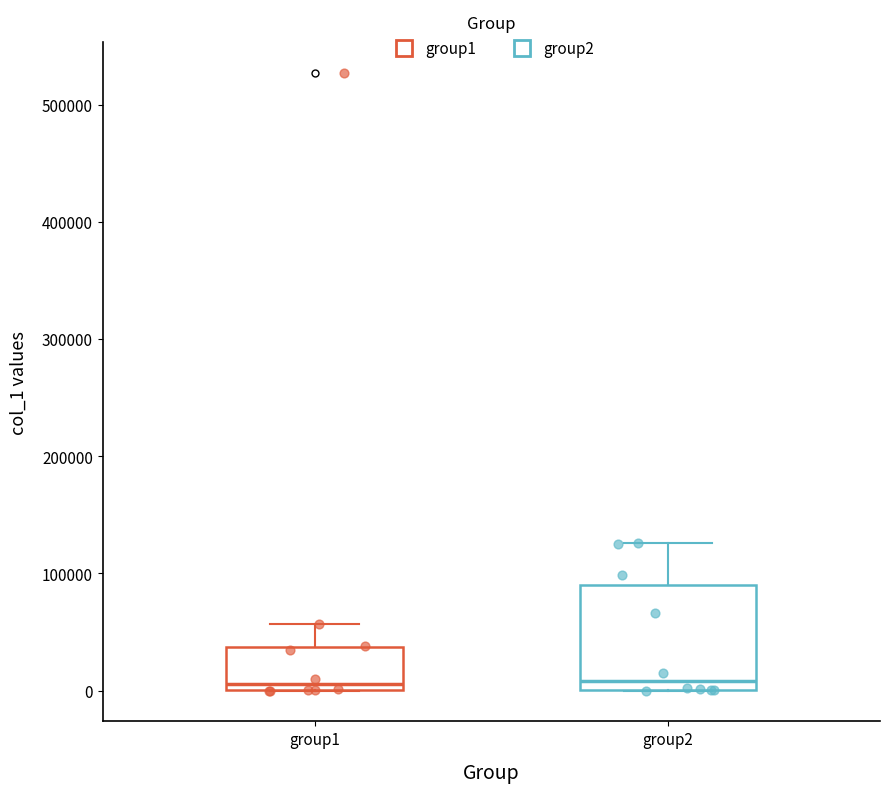

Where is the lower edge of the box for group2 on the y-axis? The values are not printed on the chart, so give them approximately, as read against the axis.

0